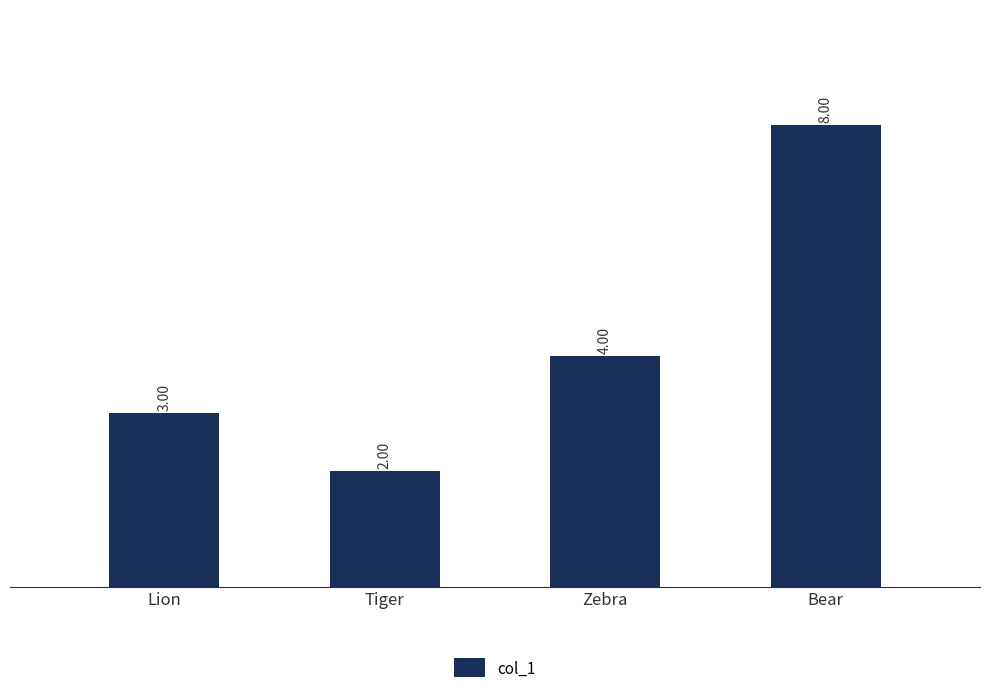

How many values are between 3 and 8?

3